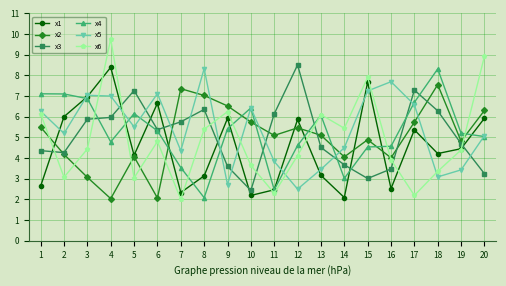

What is the value of the x5 point at the 18th from the left?

3.1